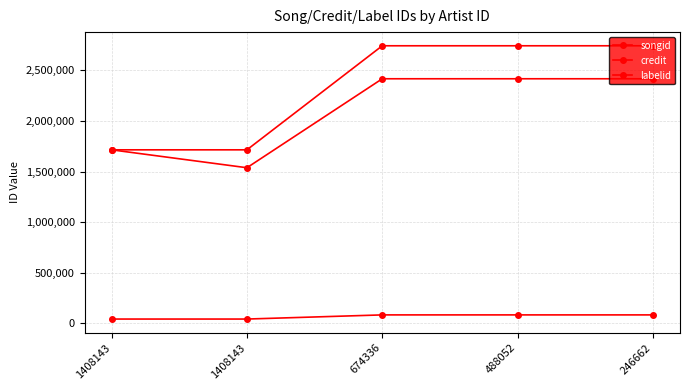

Which series changed the most between 1408143 and 1408143?

songid